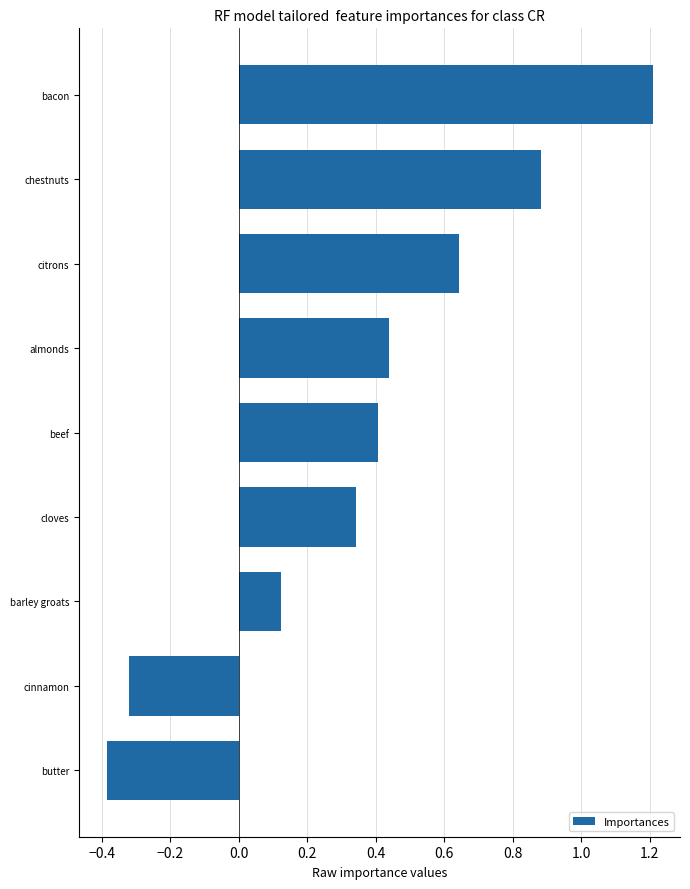

What is the maximum value shown in the chart?

1.2